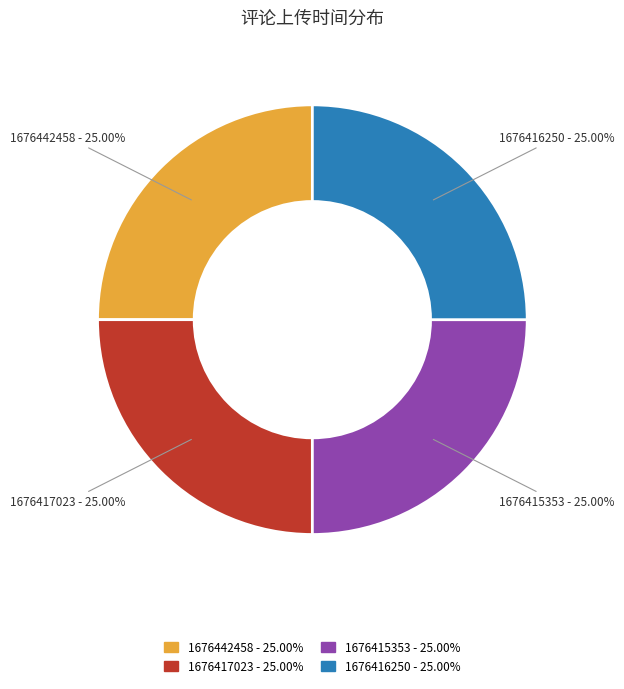

The 1676442458 slice represents 35% of the pie. True or false?

False